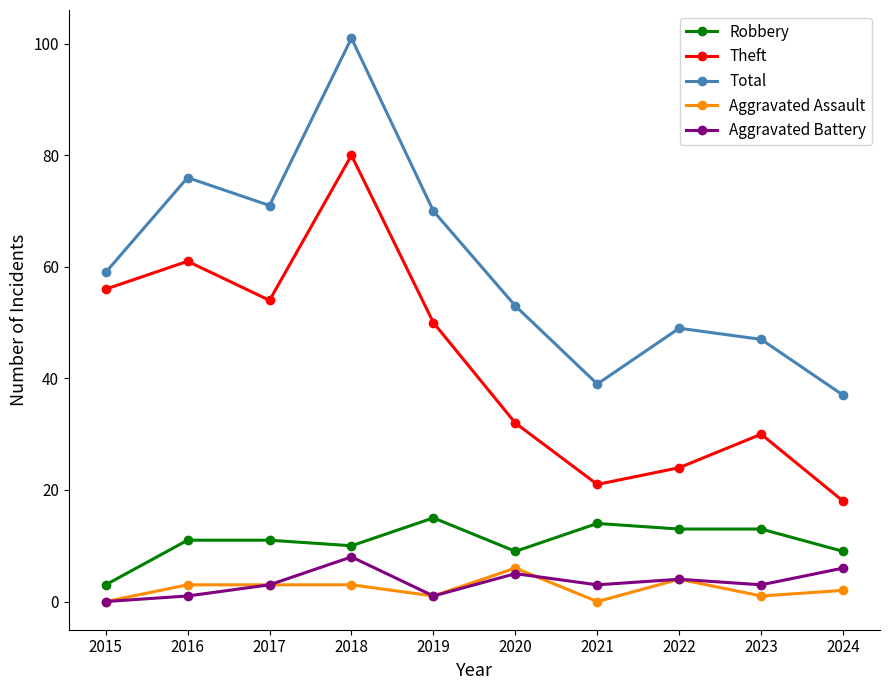

Rank the series at 2020 from highest to lowest value.

Total, Theft, Robbery, Aggravated Assault, Aggravated Battery